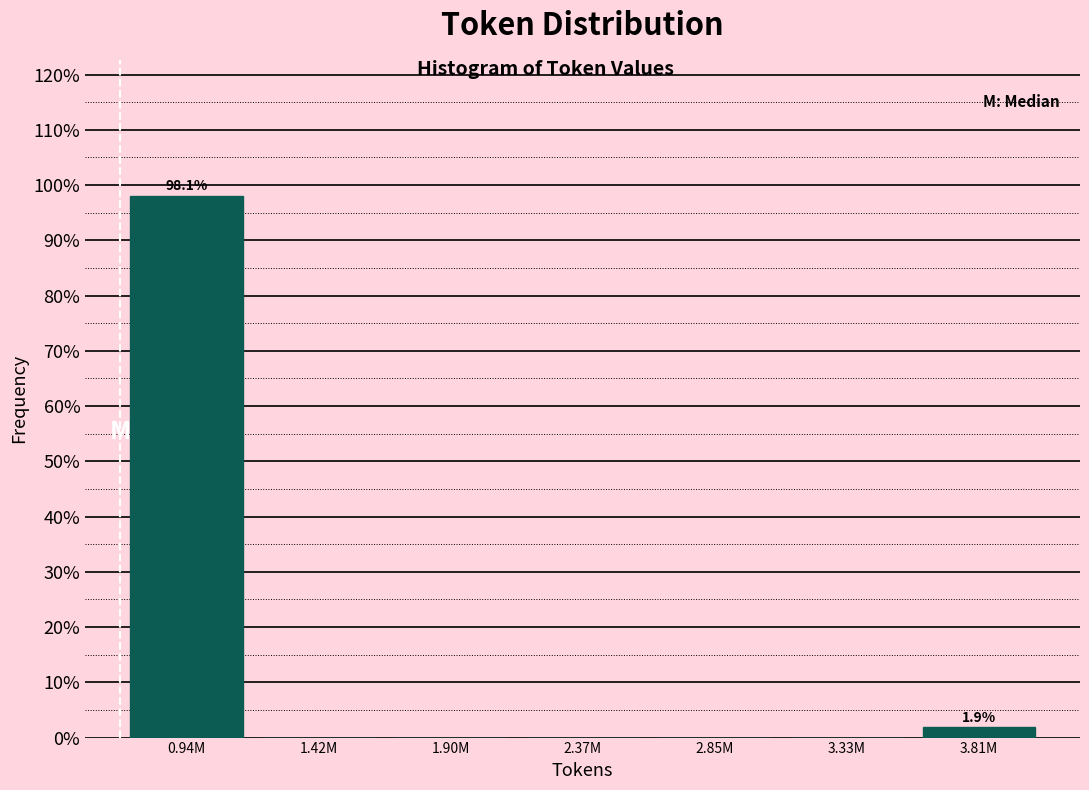

Reading left to right, what are all the values shown in this chart?

0.94M=98.1	1.42M=0.0	1.90M=0.0	2.37M=0.0	2.85M=0.0	3.33M=0.0	3.81M=1.9